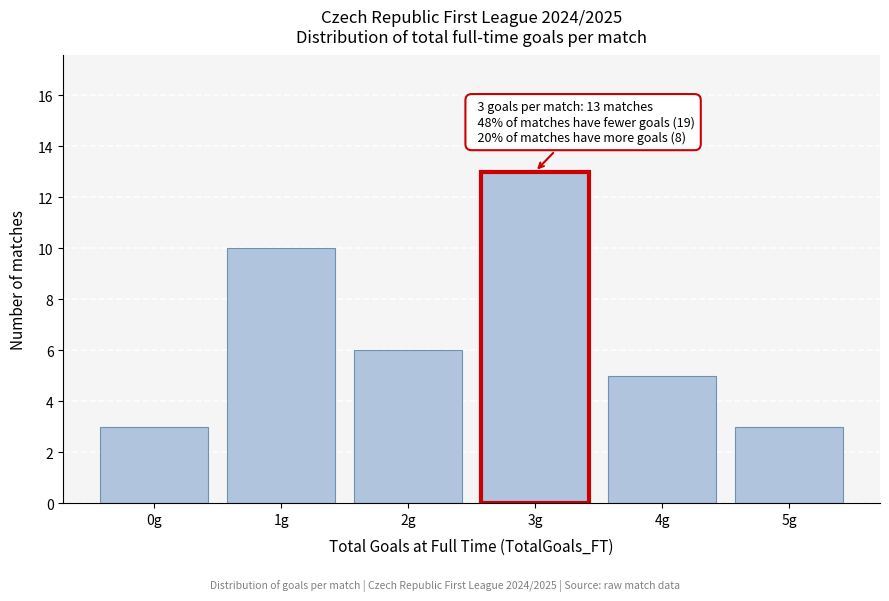

Reading left to right, list all the values displayed in this chart.

0g=3	1g=10	2g=6	3g=13	4g=5	5g=3